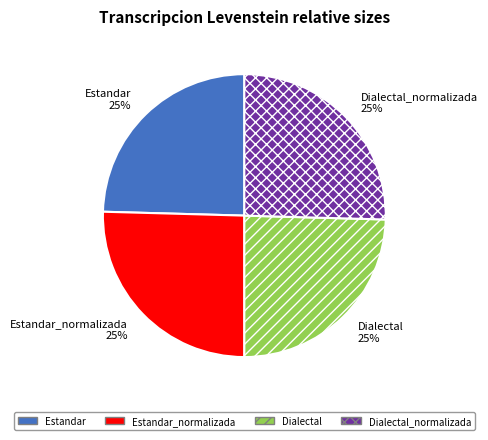

What is the ratio of the value at Estandar to the value at Dialectal?

1.0